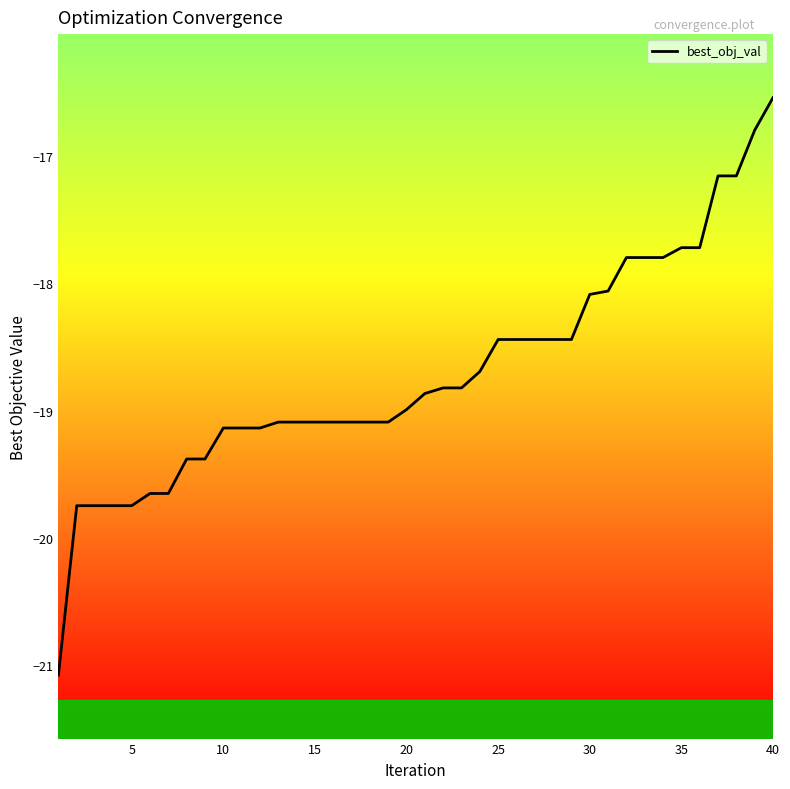

What is the difference between the maximum and minimum values?

4.5